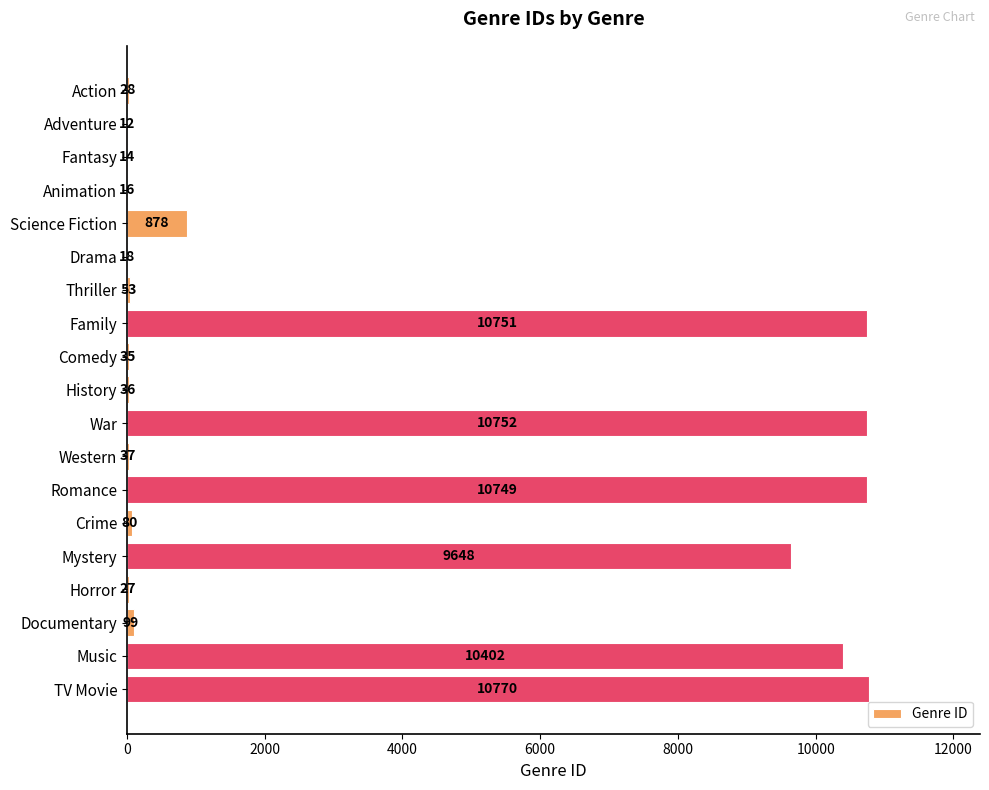

What is the maximum value shown in the chart?

10770